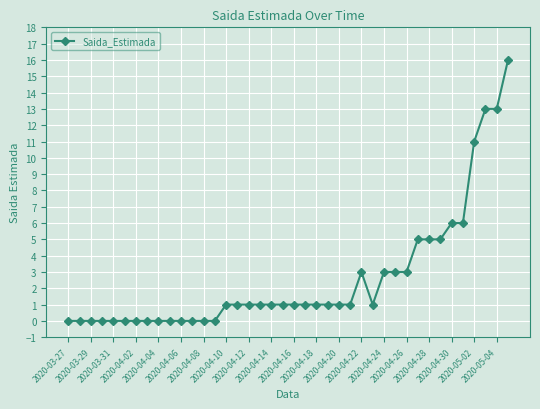

What is the value of the 22nd point from the left?

1